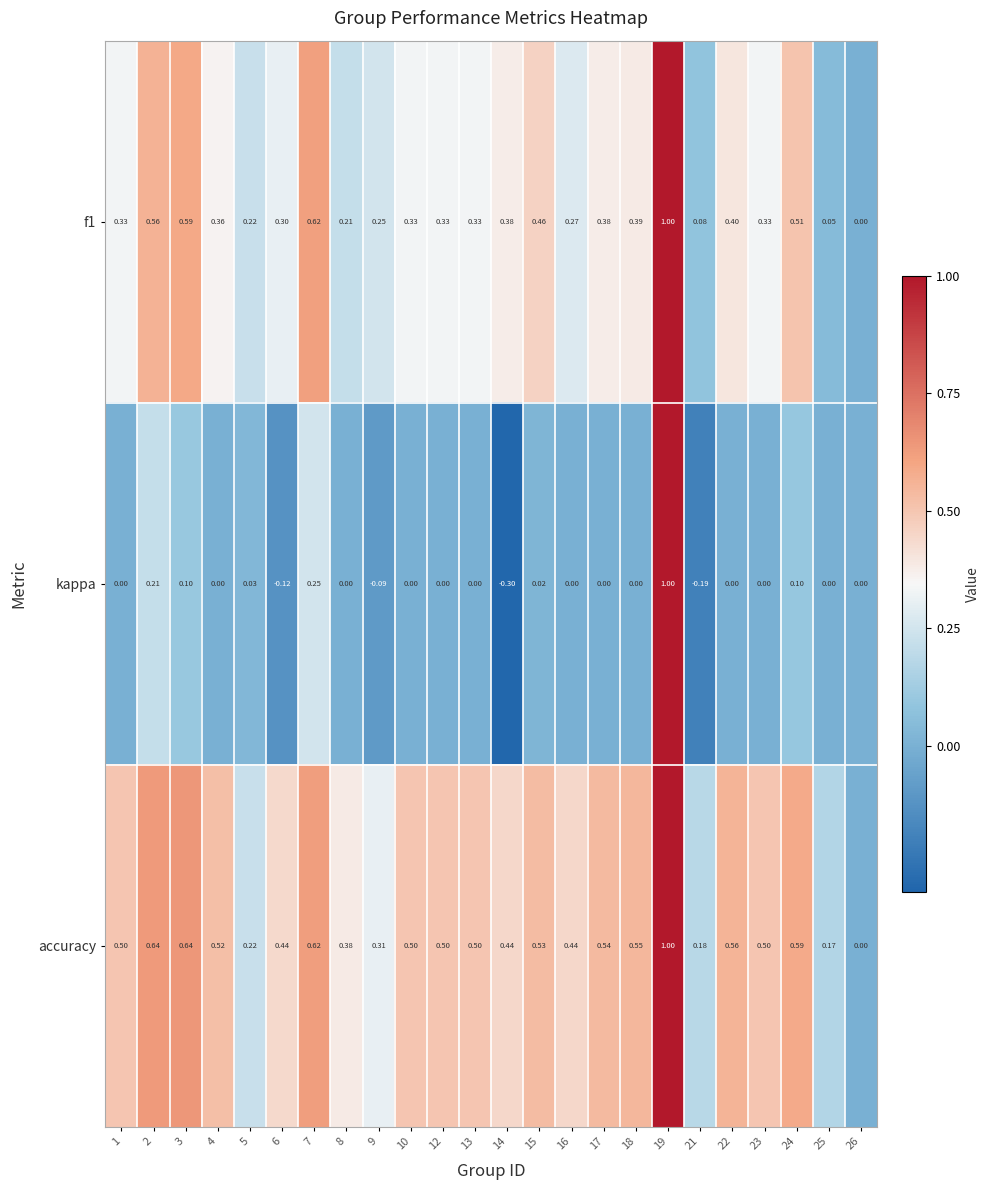

What is the smallest value displayed?

-0.3